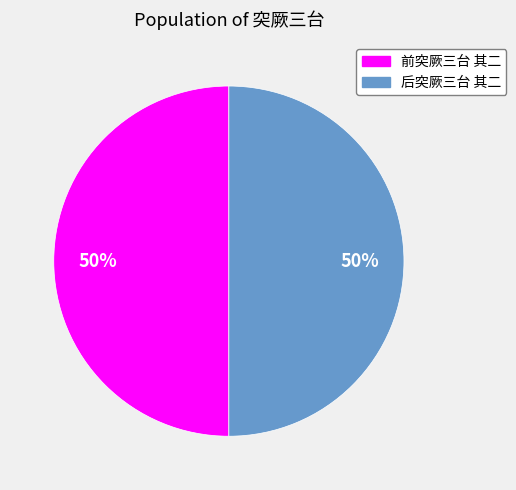

Approximately how many times larger is the value at 前突厥三台 其二 compared to 后突厥三台 其二?

1.0